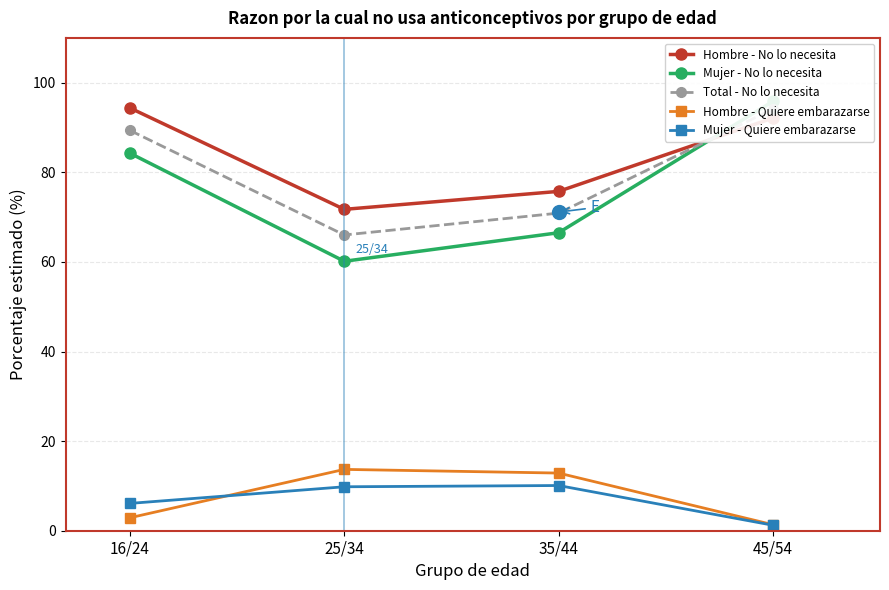

Rank the series at 25/34 from lowest to highest value.

Mujer - Quiere embarazarse, Hombre - Quiere embarazarse, Mujer - No lo necesita, Total - No lo necesita, Hombre - No lo necesita